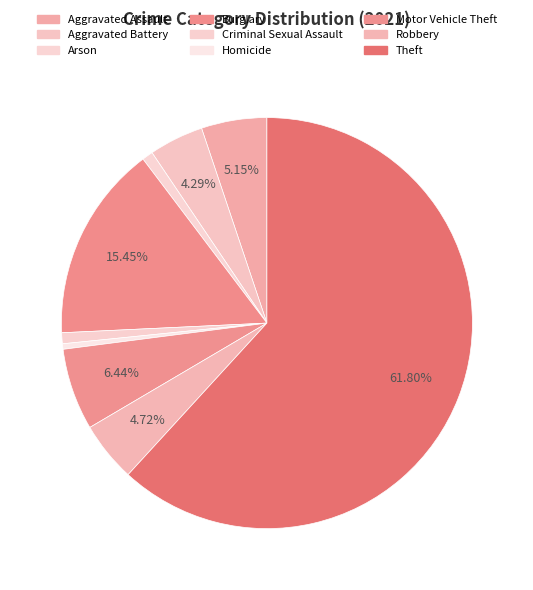

To the nearest percent, what is the average slice percentage?

11%